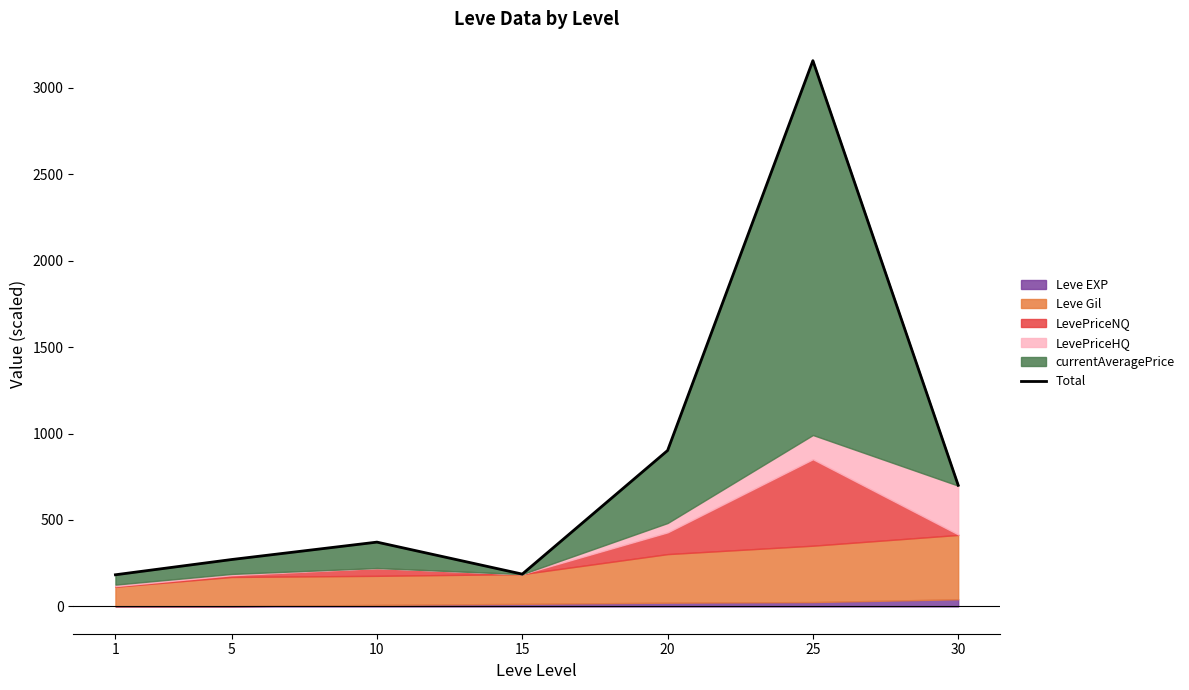

Reading right to left, extract all data points from this chart.

30=700.9	25=3156.2	20=901.7	15=186.9	10=371.9	5=271.3	1=183.1